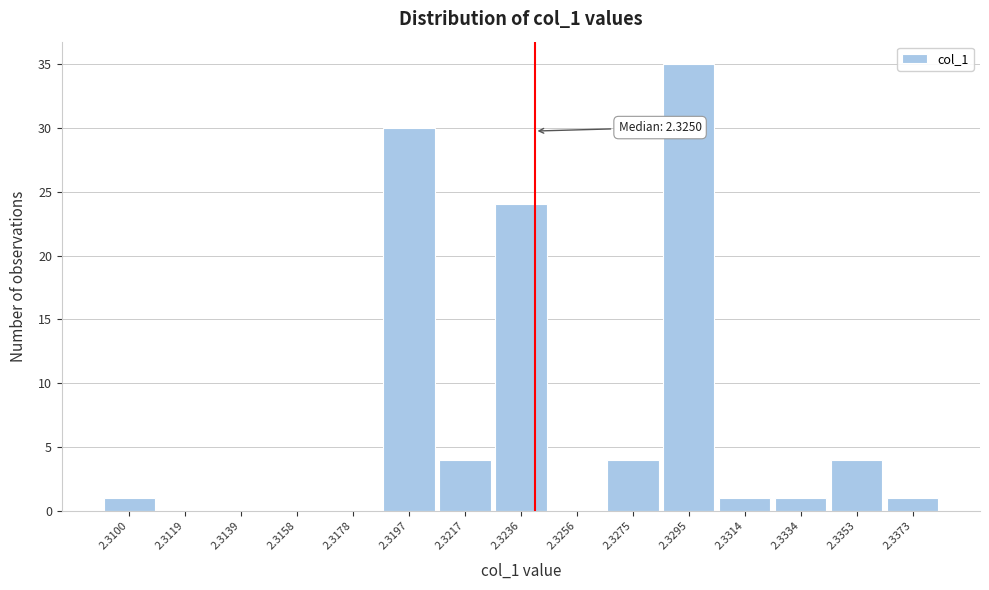

Reading left to right, extract all data points from this chart.

2.3100=1	2.3119=0	2.3139=0	2.3158=0	2.3178=0	2.3197=30	2.3217=4	2.3236=24	2.3256=0	2.3275=4	2.3295=35	2.3314=1	2.3334=1	2.3353=4	2.3373=1